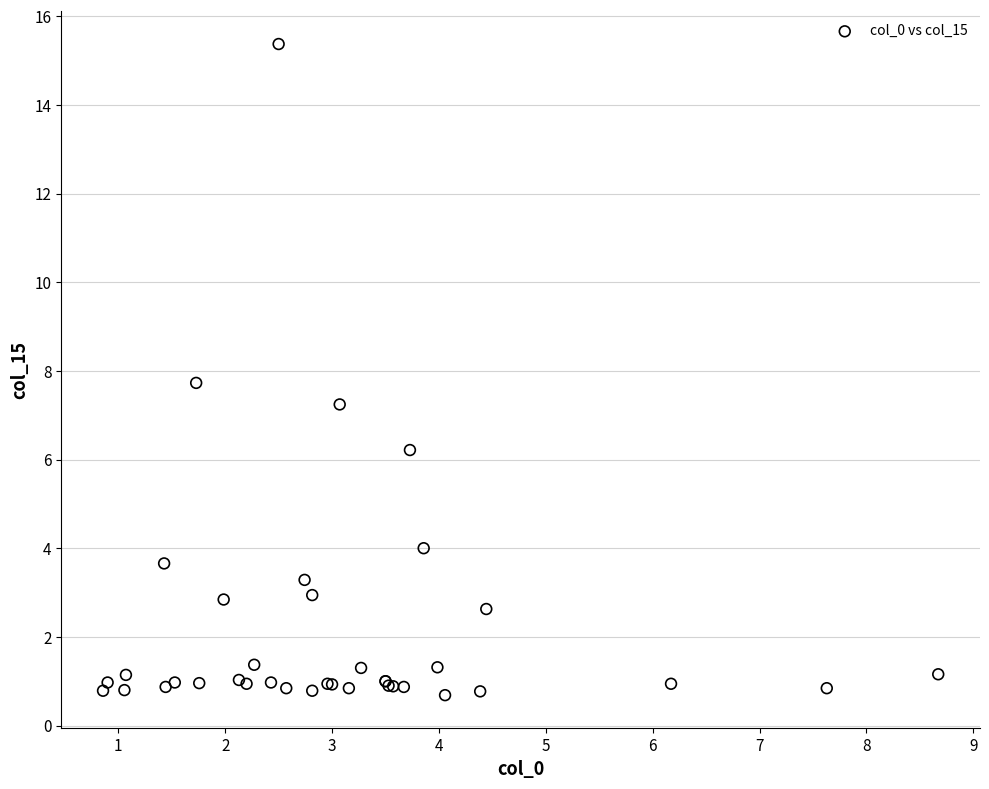

What Y value in the scatter plot is closest to 8?

7.7